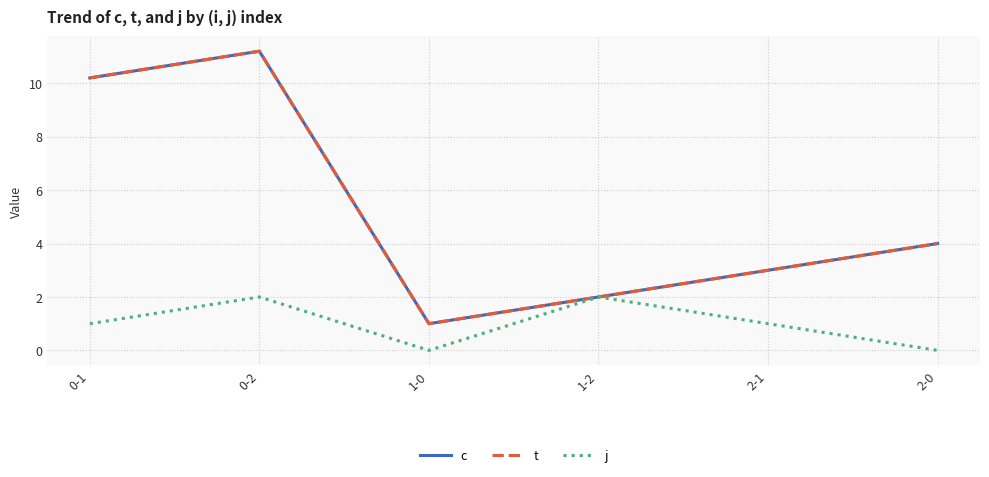

At how many categories does at least one series exceed 11?

1